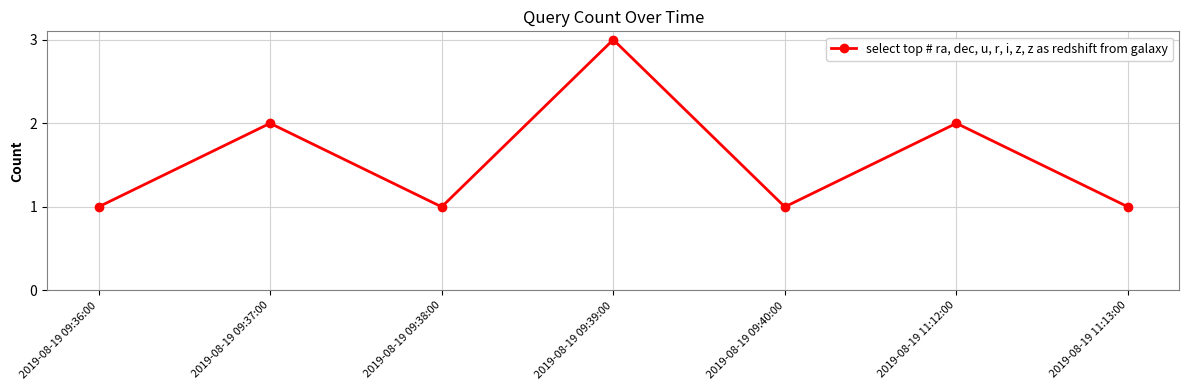

How many lines are shown in the chart?

1